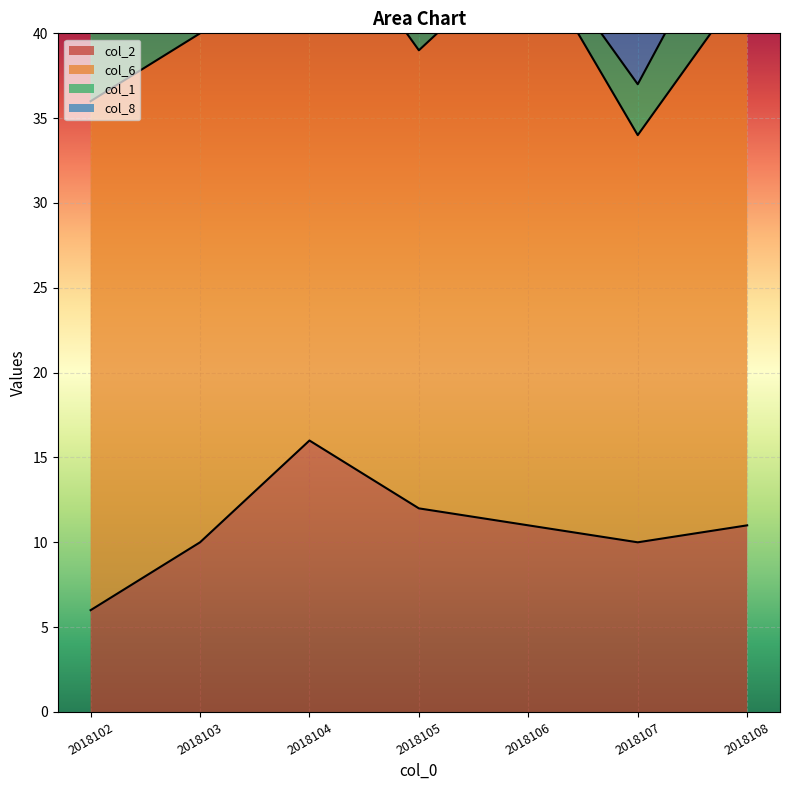

Reading left to right, list all the values displayed in this chart.

col_2: 2018102=6	2018103=10	2018104=16	2018105=12	2018106=11	2018107=10	2018108=11
col_6: 2018102=30	2018103=30	2018104=32	2018105=27	2018106=34	2018107=24	2018108=32
col_1: 2018102=6	2018103=1	2018104=3	2018105=6	2018106=1	2018107=3	2018108=6
col_8: 2018102=10	2018103=8	2018104=9	2018105=9	2018106=10	2018107=8	2018108=9